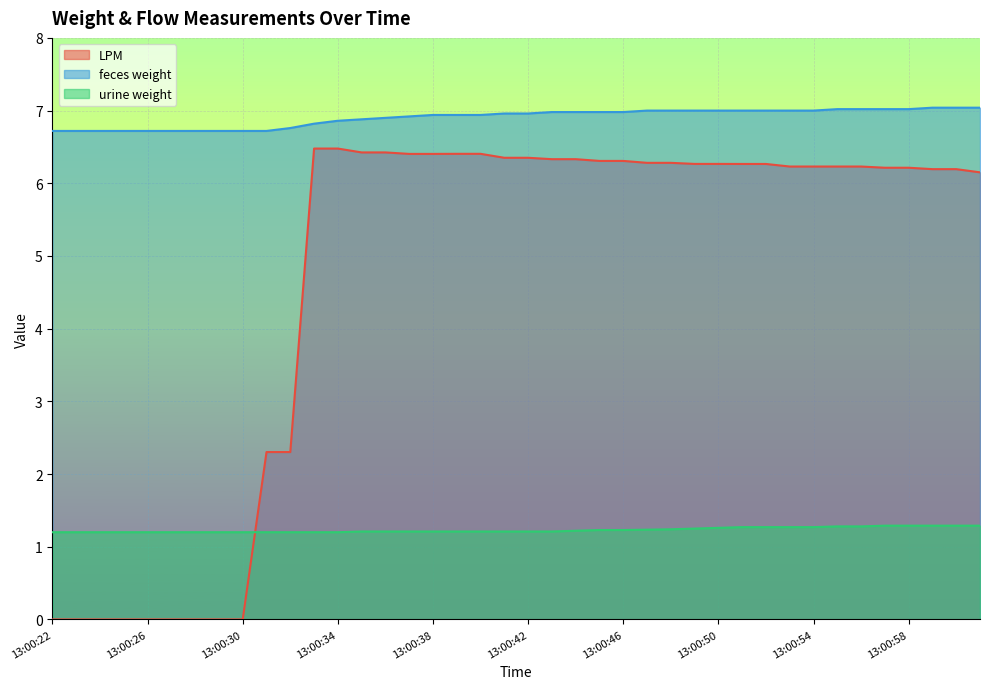

What is the approximate value of feces weight at 13:00:38?

6.9